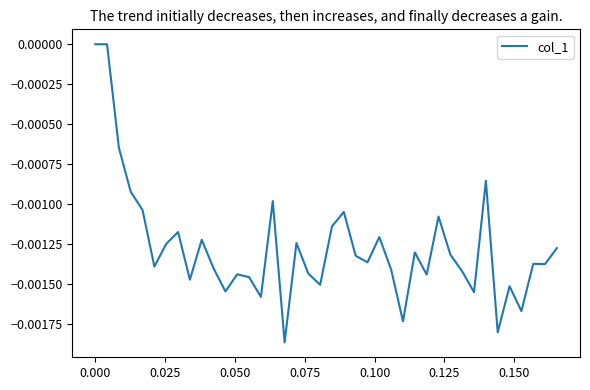

How many lines are shown in the chart?

1